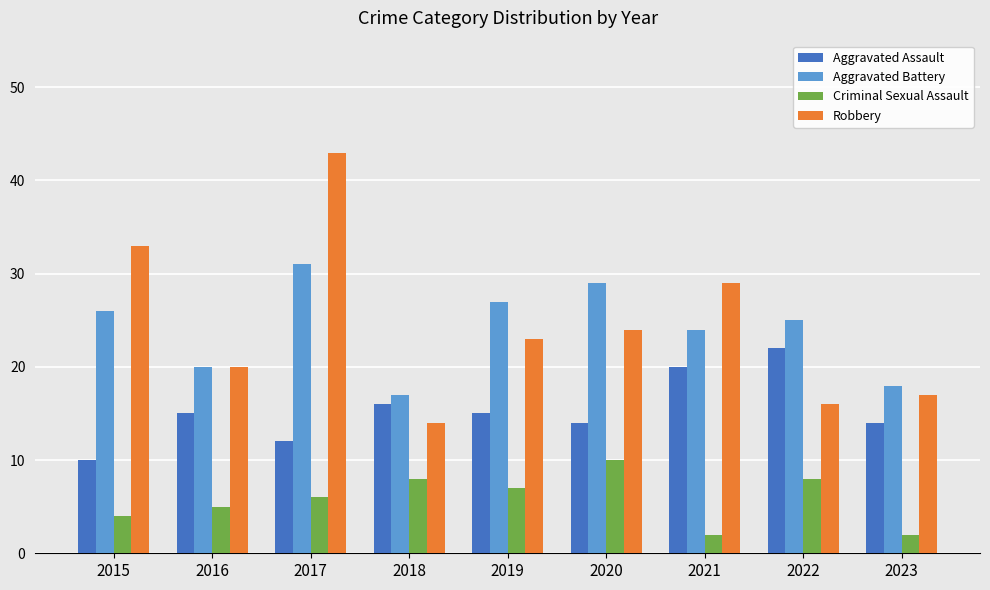

The value of Aggravated Assault at 2015 is 10. True or false?

True